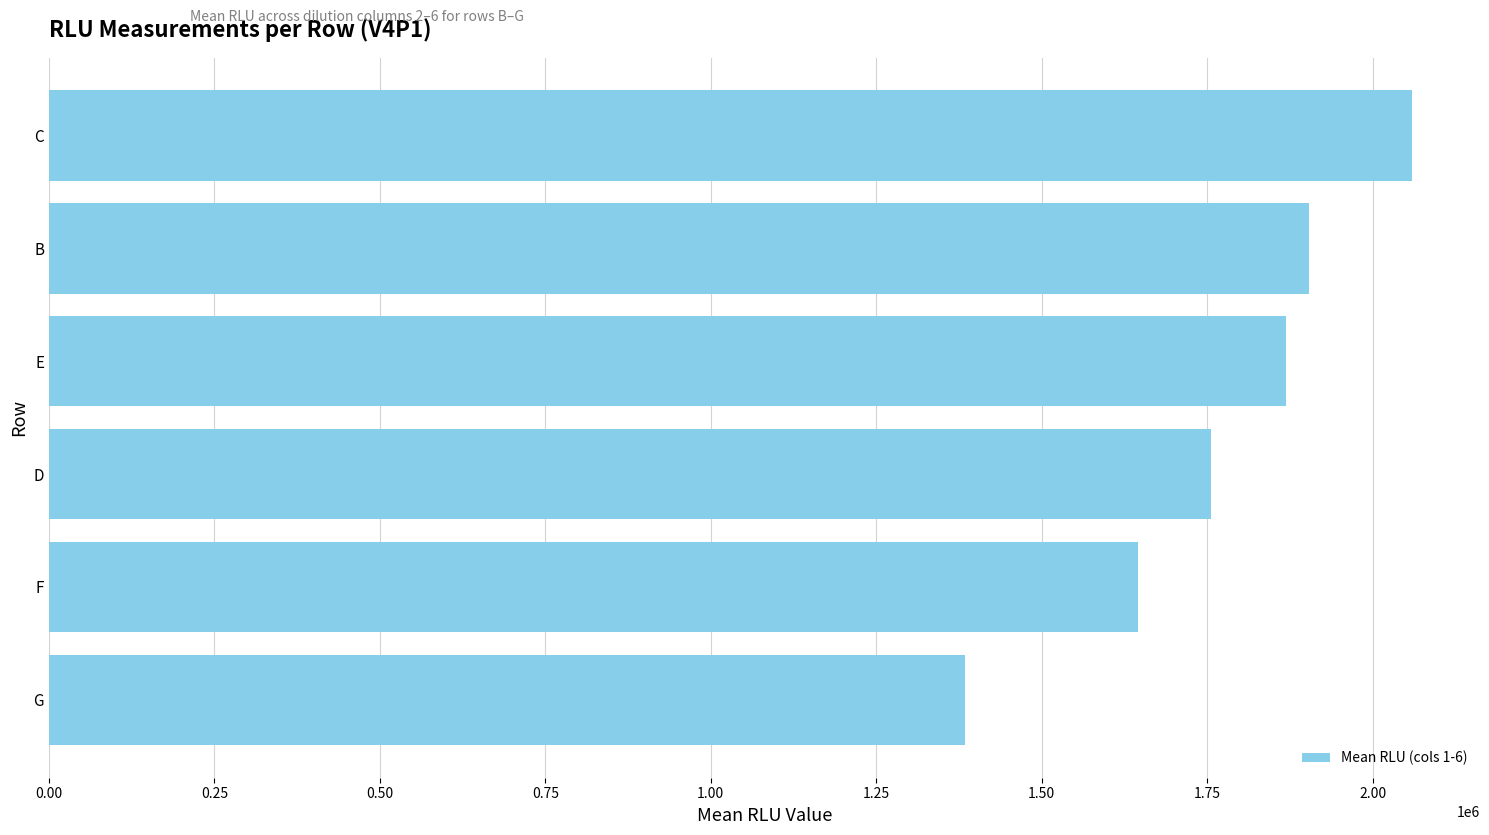

Reading bottom to top, list all the values displayed in this chart.

1383598.6	1645244.0	1755620.0	1869022.0	1904440.0	2059360.0